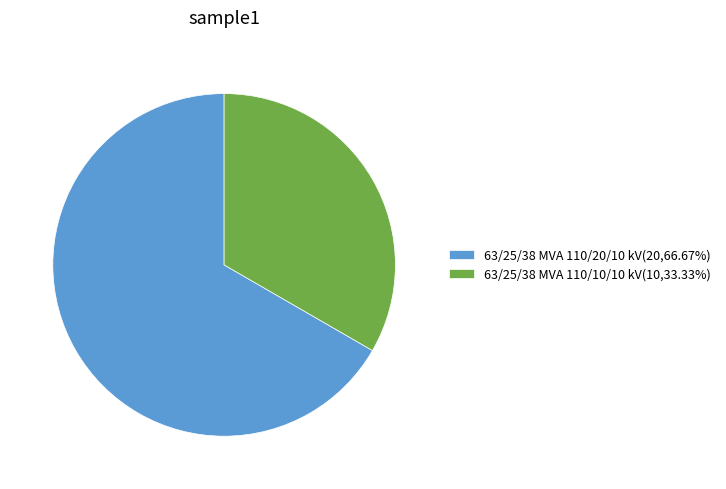

What is the ratio of the value at 63/25/38 MVA 110/20/10 kV to the value at 63/25/38 MVA 110/10/10 kV?

2.0